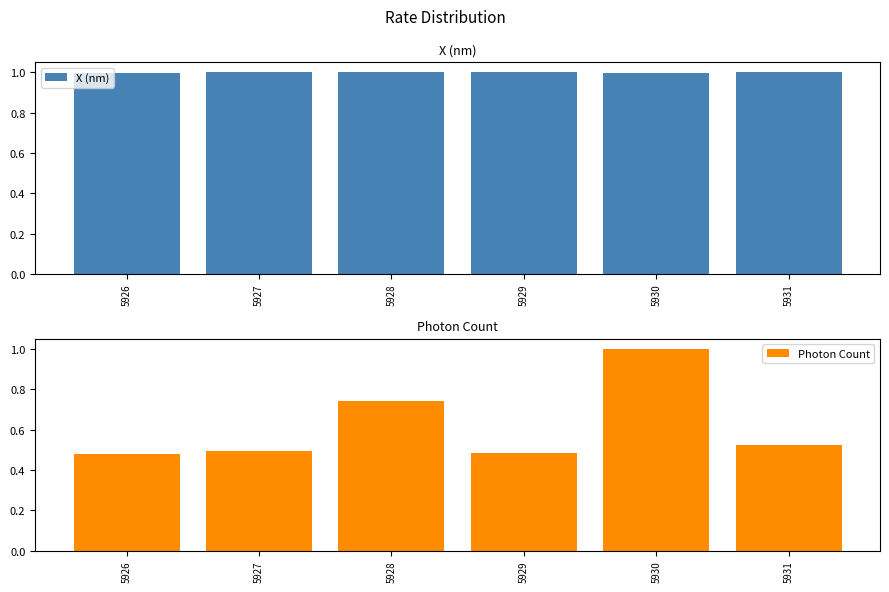

What is the total value across all series at 5928?

1.7